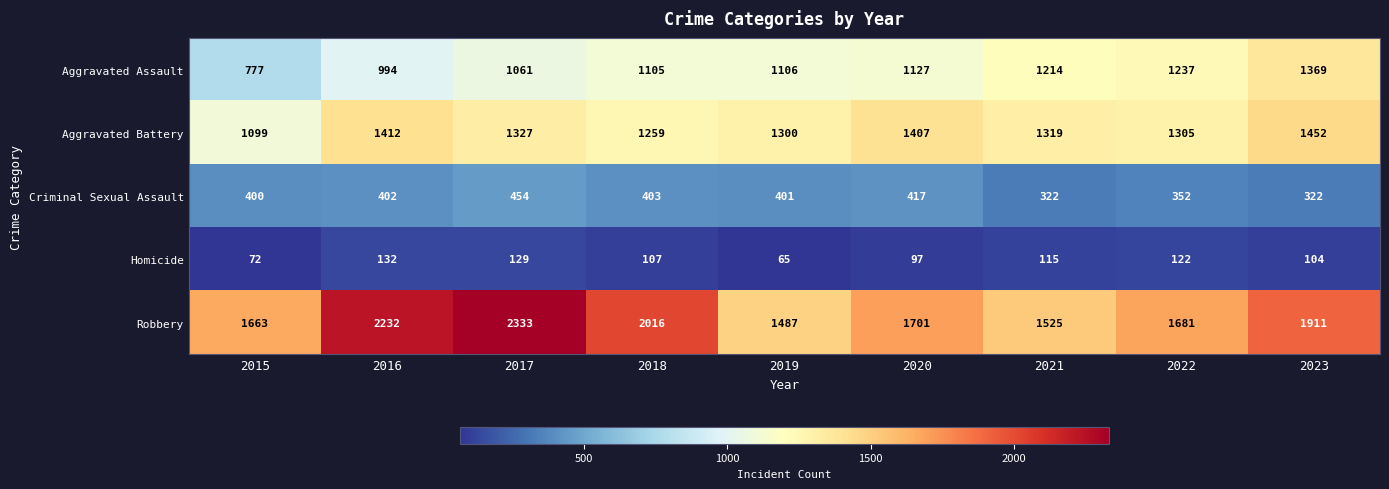

Read the Homicide value at 2019, to the nearest 5.

65